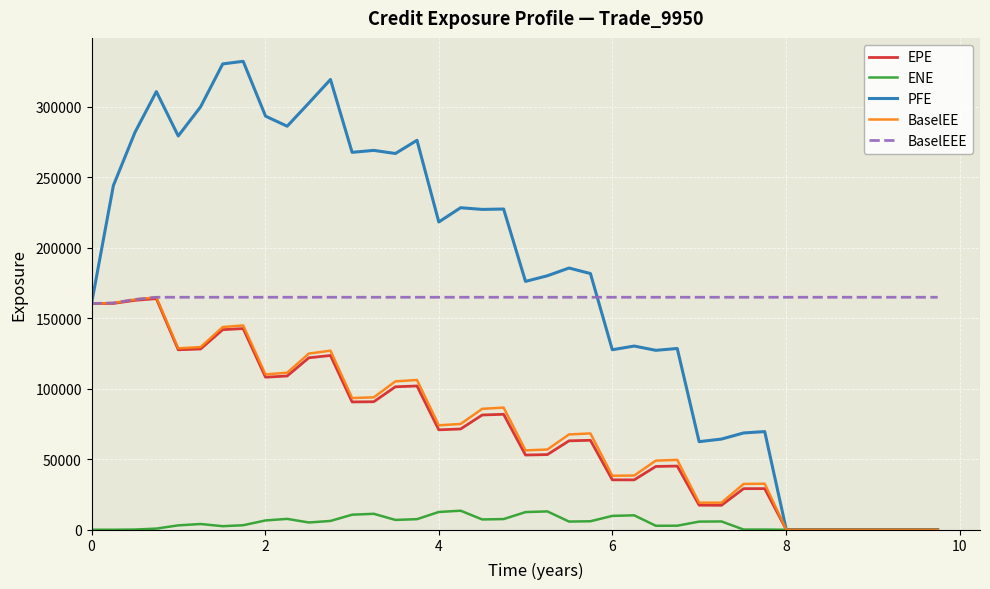

True or false: BaselEEE and ENE cross at least once.

False